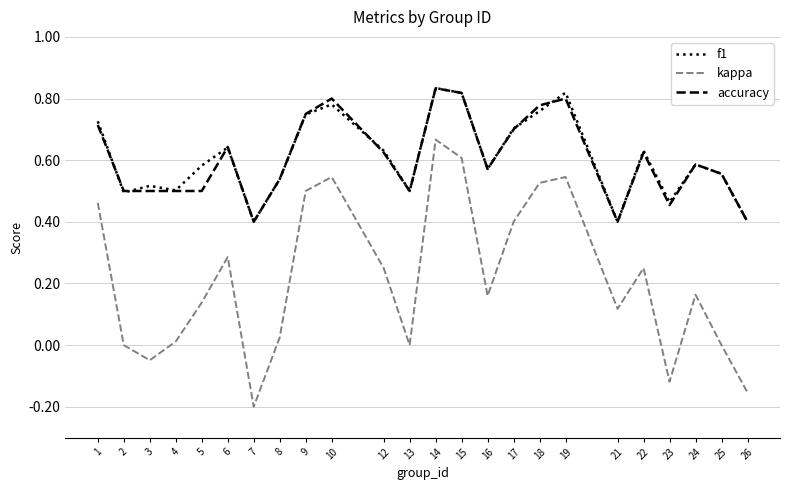

How many accuracy values are between 0 and 1?

24